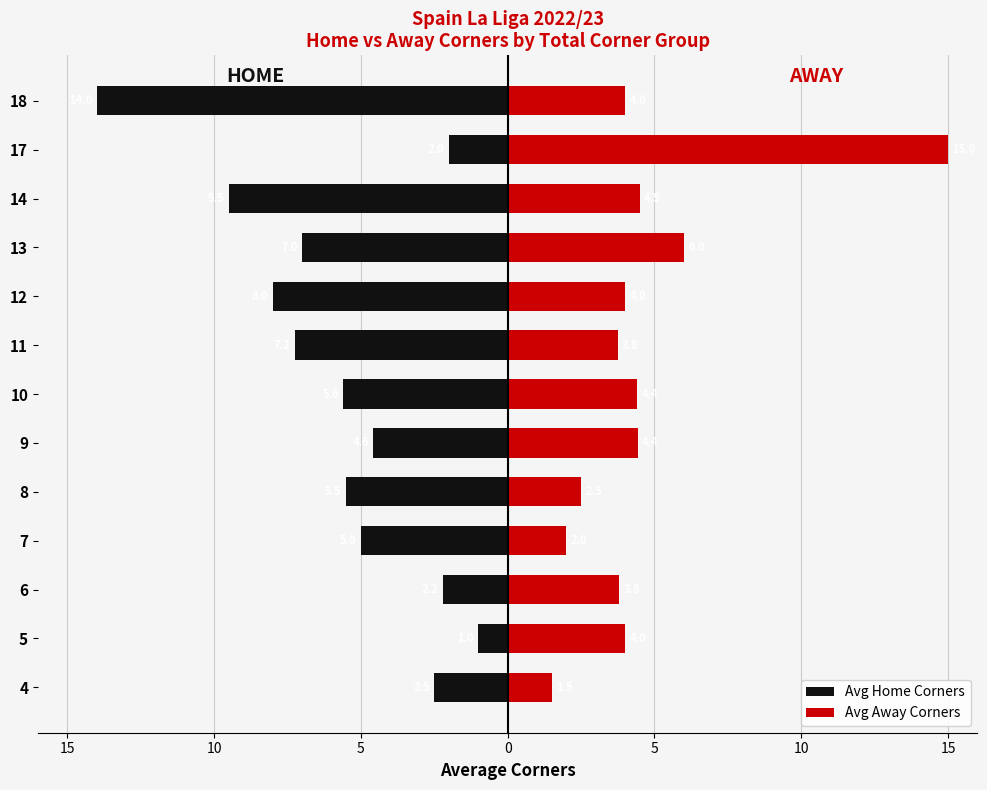

What are all the series names shown in the legend?

Avg Home Corners, Avg Away Corners